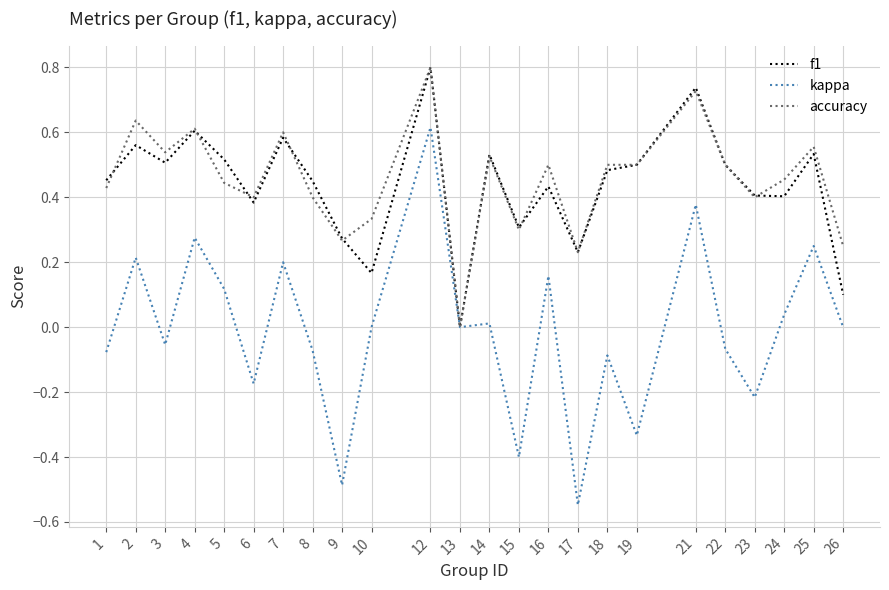

What is the total value across all series at 1?

0.8